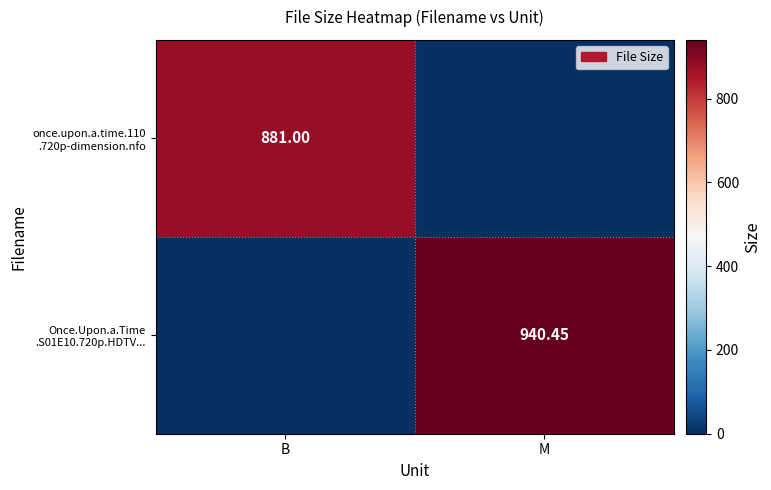

List the series in order of their overall mean, lowest first.

once.upon.a.time.110 .720p-dimension.nfo, Once.Upon.a.Time .S01E10.720p.HDTV...